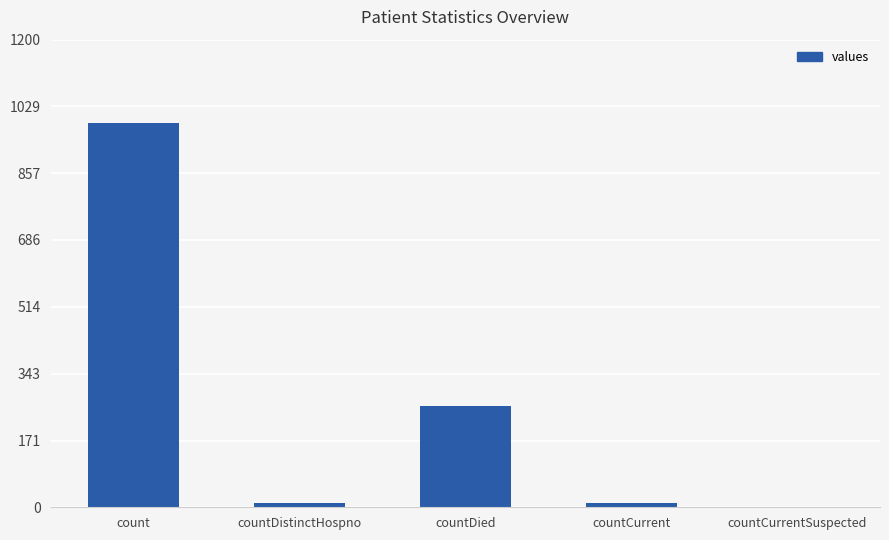

At which category does the chart reach its peak across all series?

count